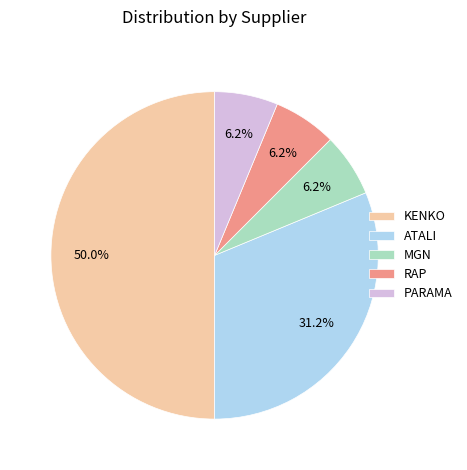

Which slice is the largest?

KENKO